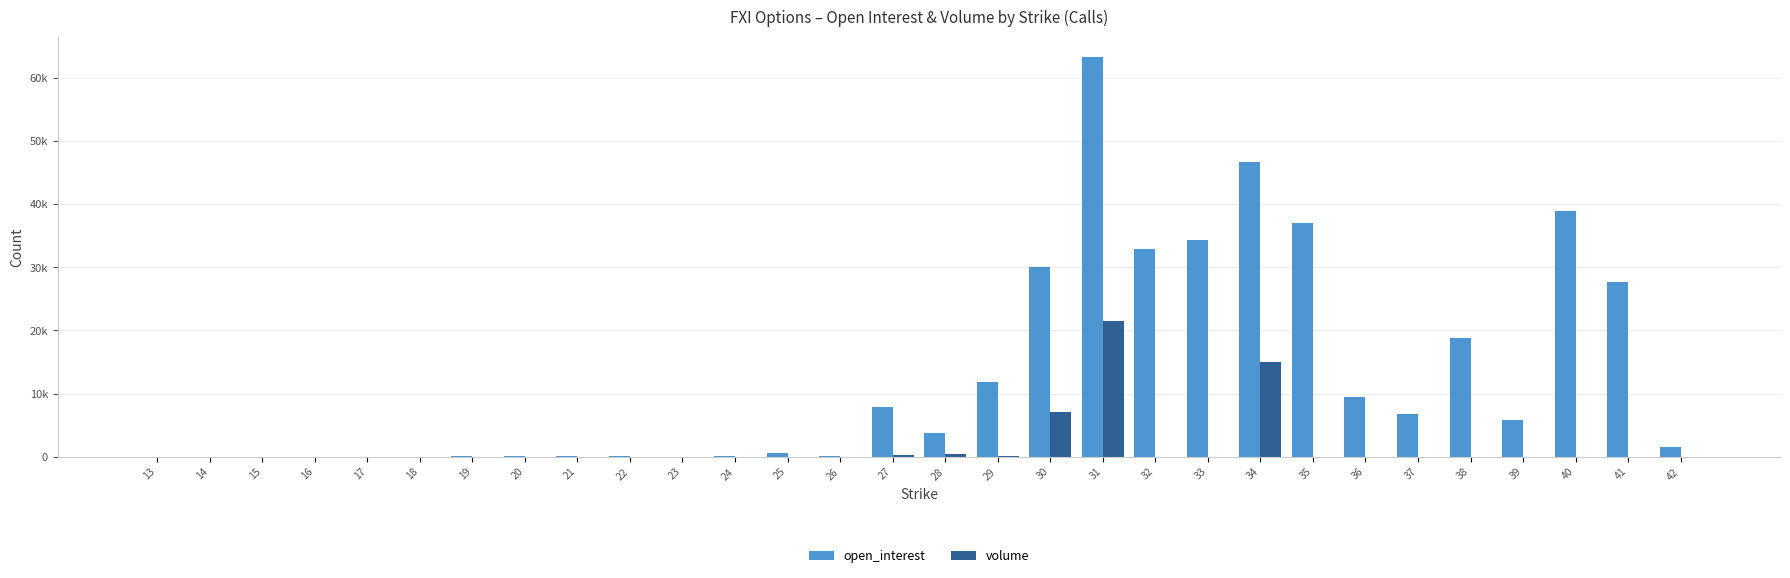

Which series has the widest spread of values?

open_interest